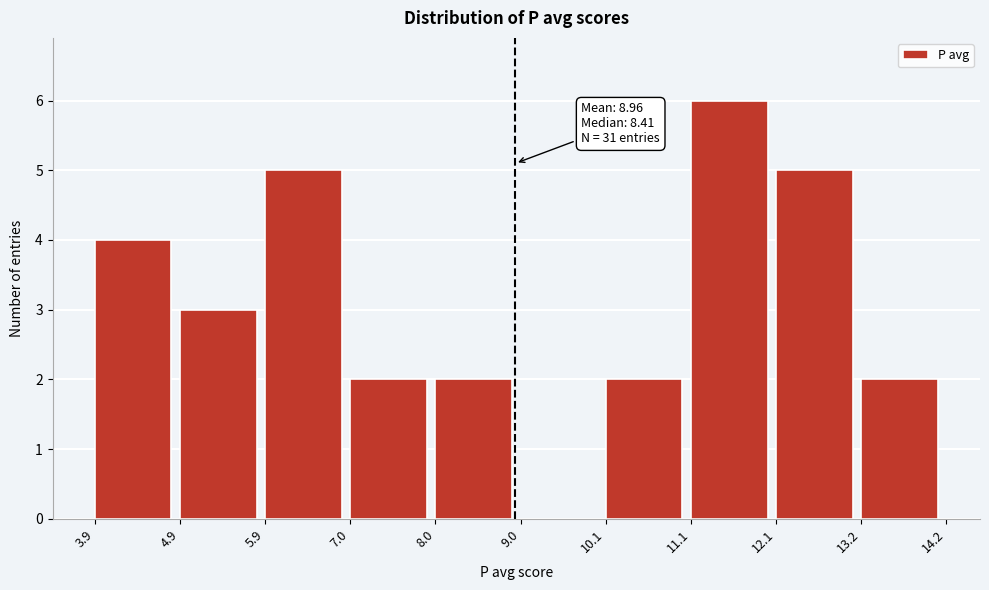

Which range on the x-axis has the tallest bar?

11.1 to 12.1